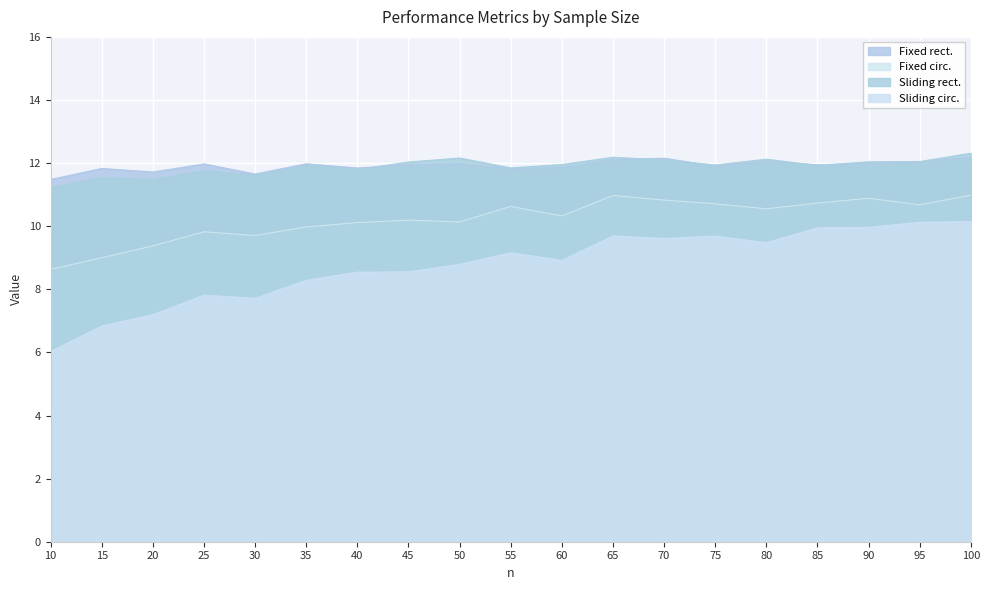

What is the difference between the Sliding rect. values at 70 and 55?

0.3